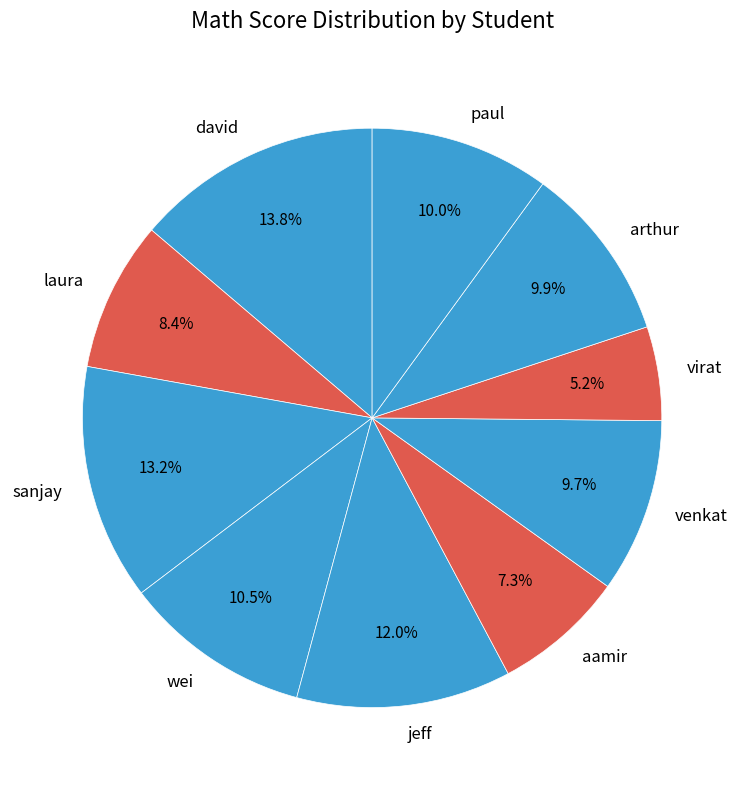

Which slice is the smallest?

virat